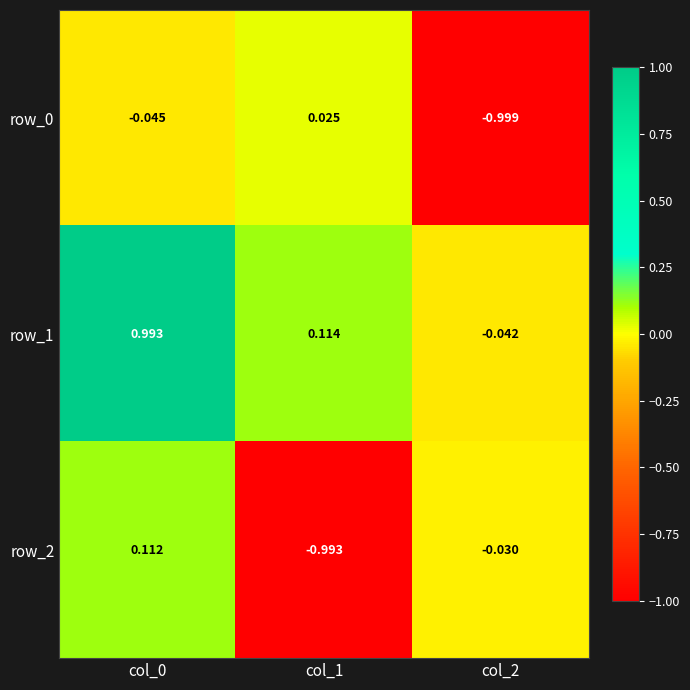

Is it true that row_2 equals 0.1 at col_0?

True